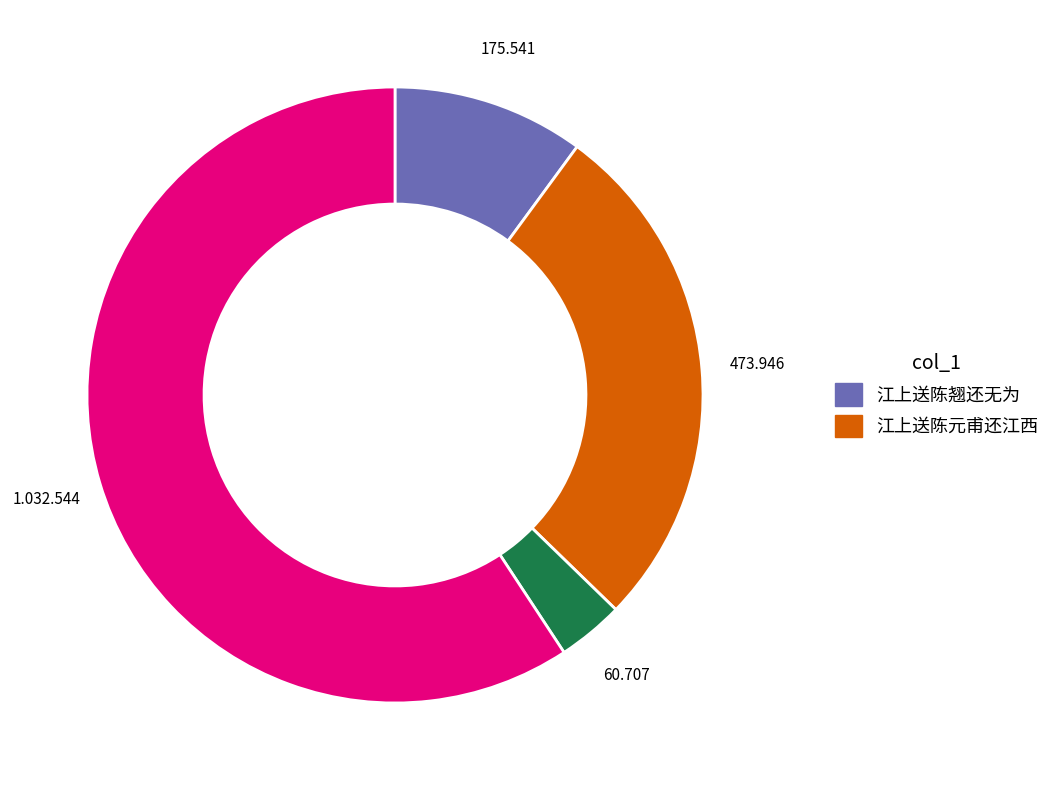

Is there a majority slice in this chart?

Yes